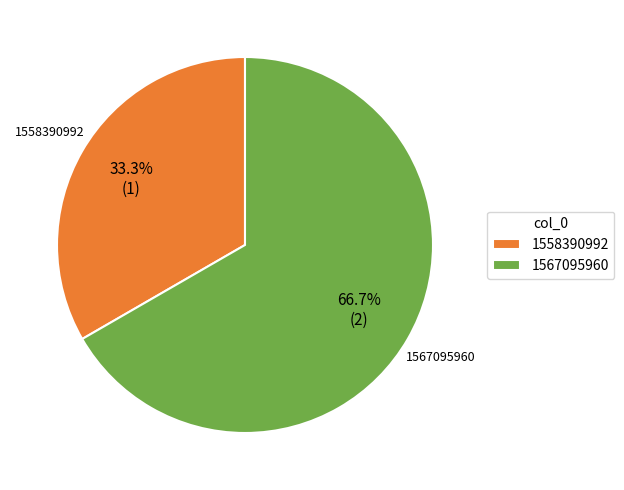

What is the smallest slice in the pie chart?

1558390992